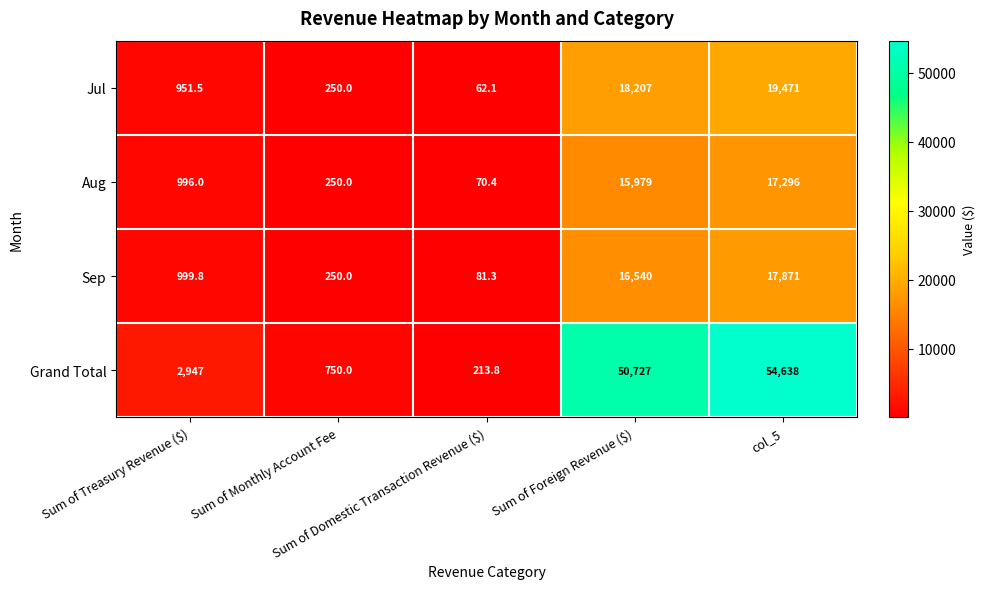

Count the number of data series in this chart.

4